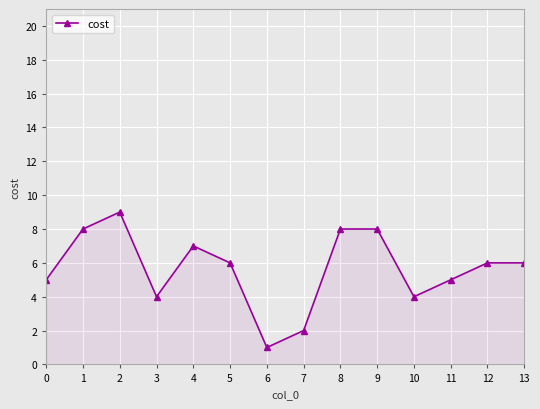

True or false: the data shows 1 at 12.

False